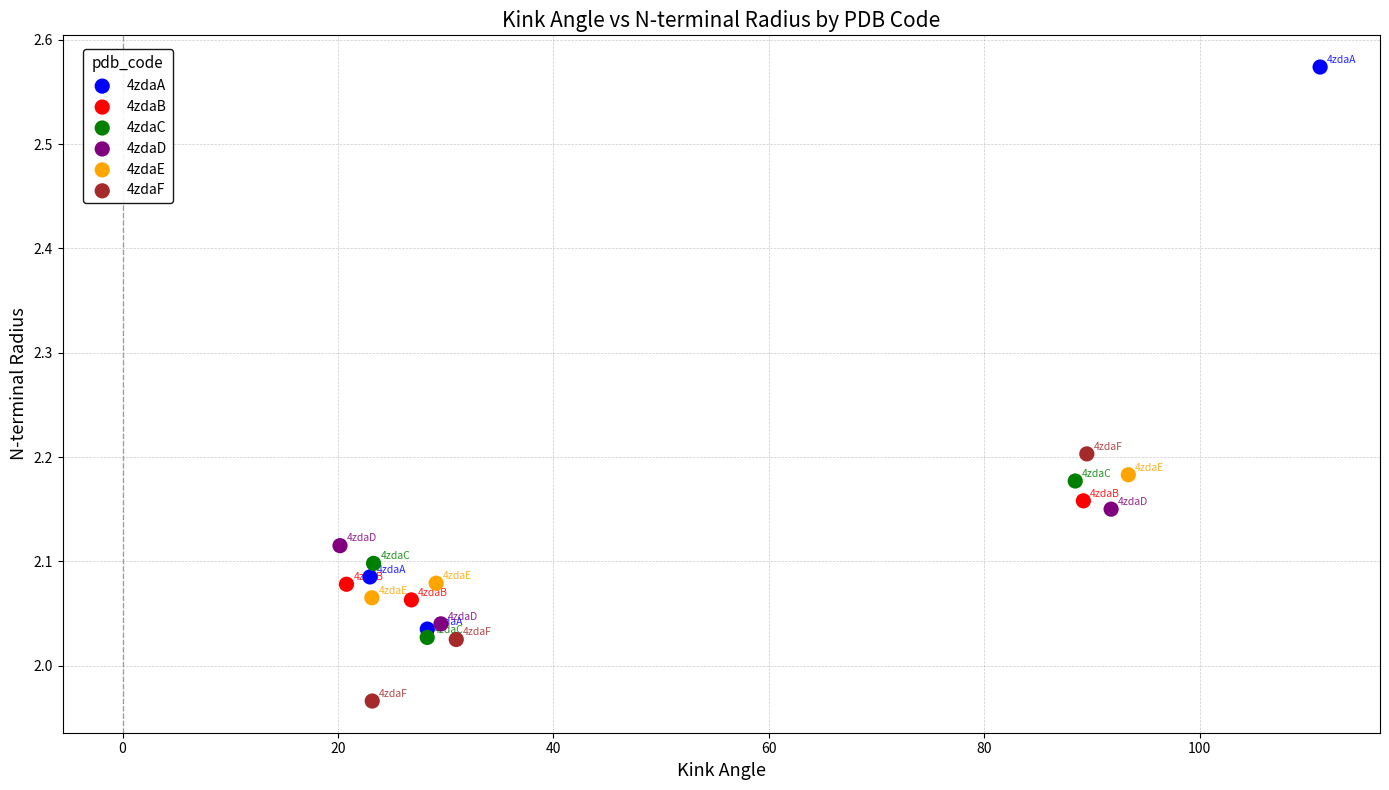

Which series has the largest Y range (max minus min)?

4zdaA